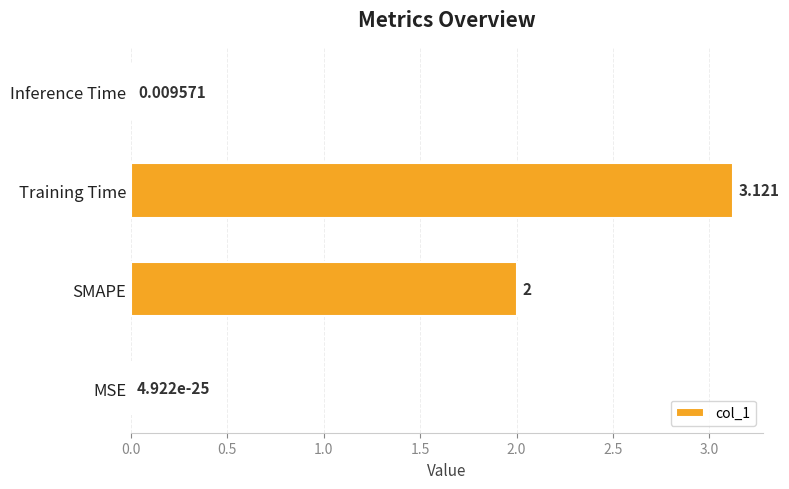

Which has a higher value, Training Time or Inference Time?

Training Time